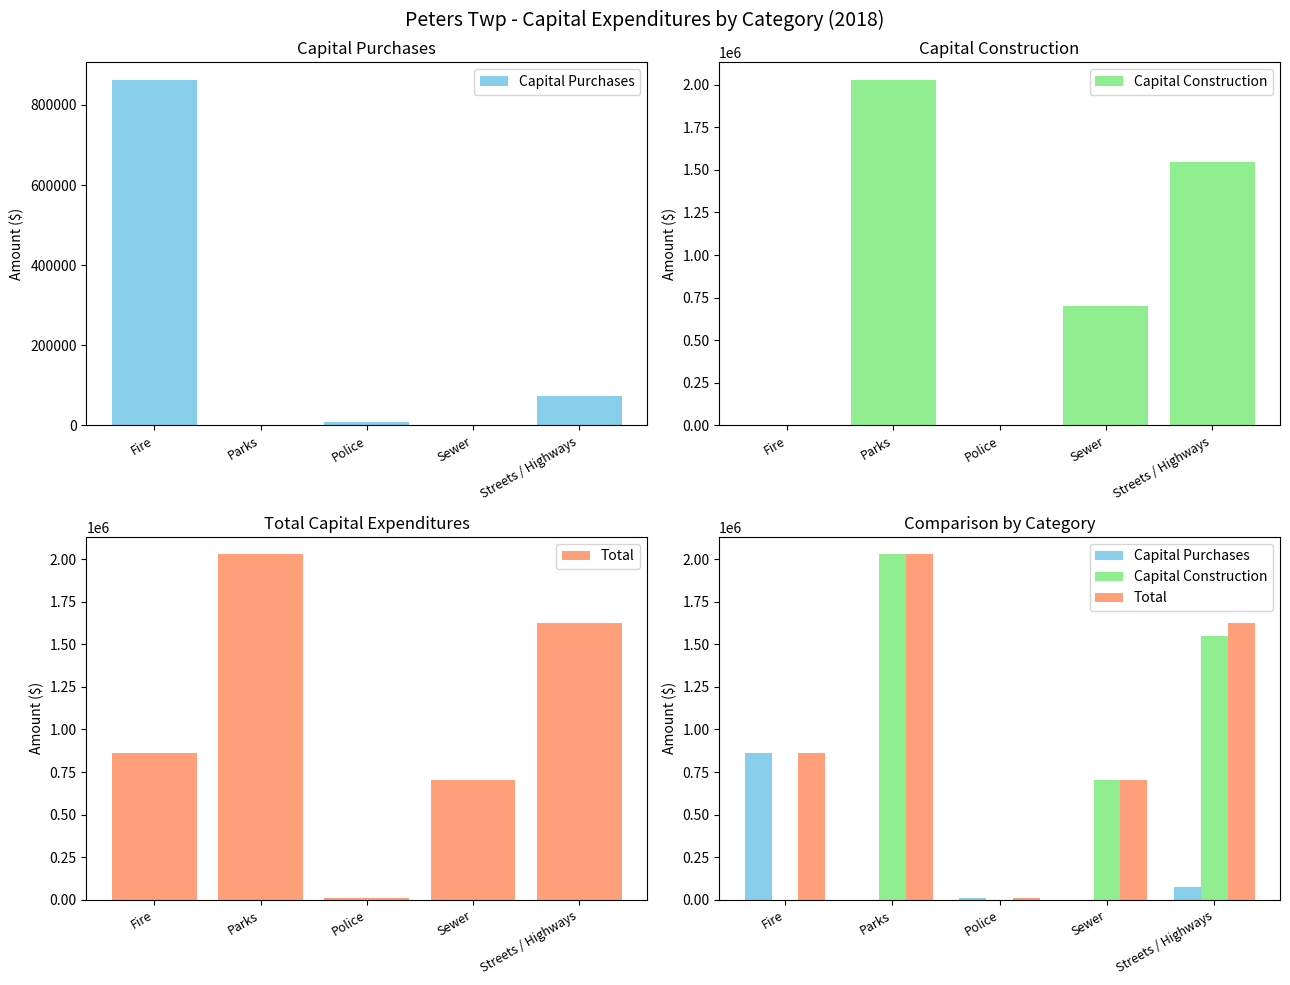

At which category is the sum across all series the highest?

Parks